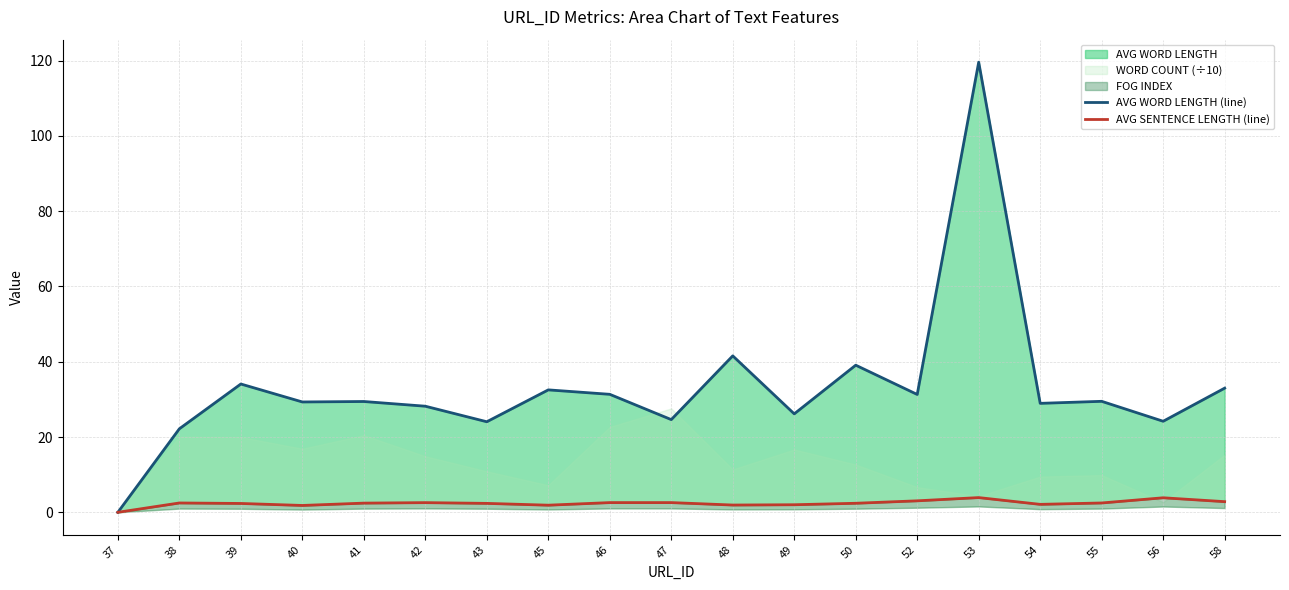

The value of AVG WORD LENGTH (line) at 46 is 46.3. True or false?

False